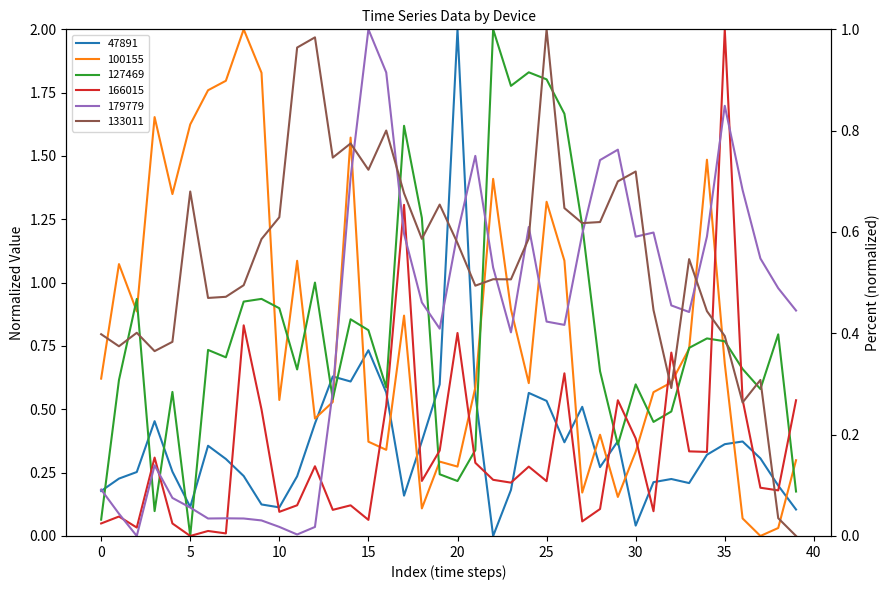

At which label does 133011 reach its minimum?

39